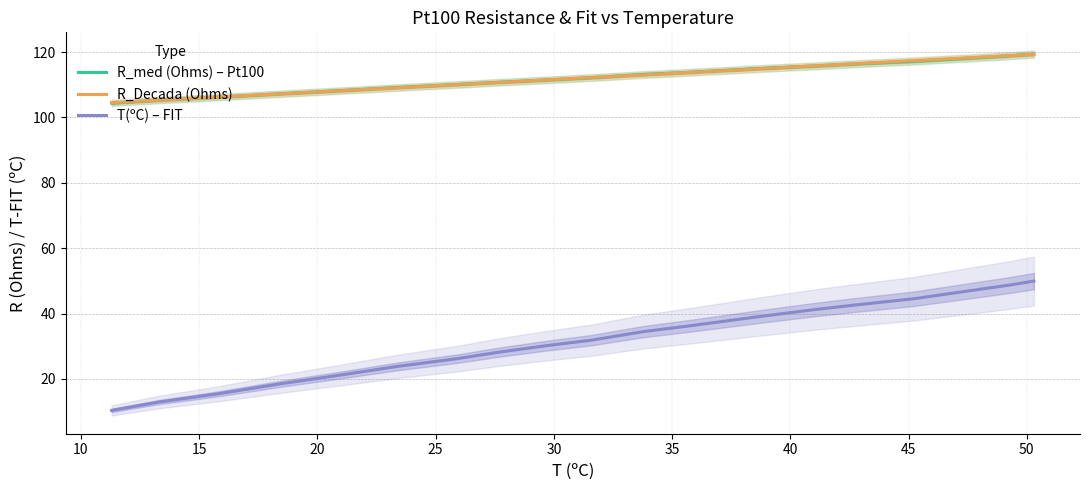

What is the maximum value for T(ºC) – FIT?

49.9